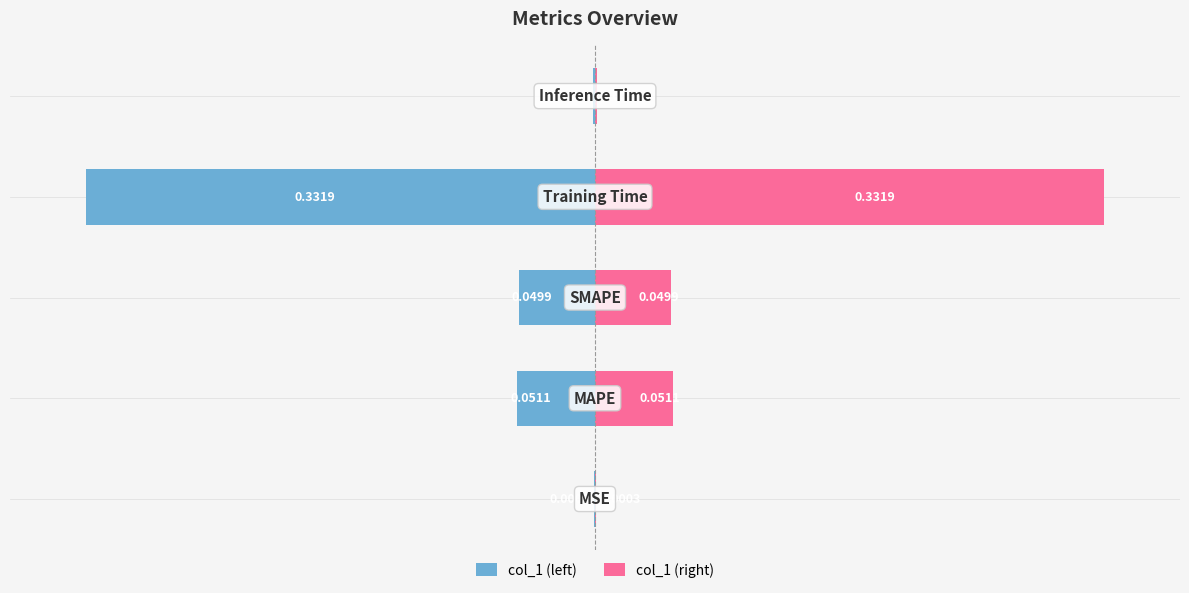

Are the bars grouped side by side (vs. stacked)?

Yes